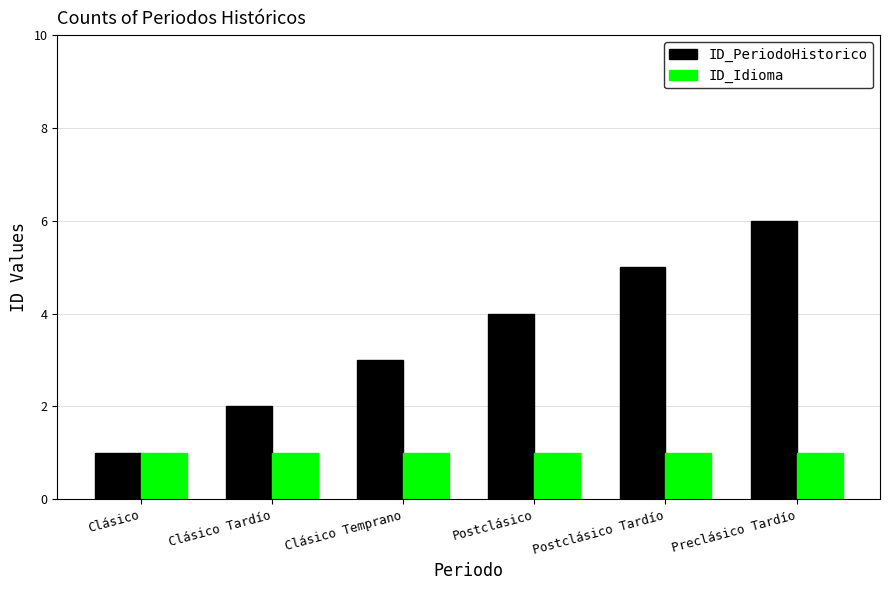

Which series changed the most between Clásico Tardío and Postclásico?

ID_PeriodoHistorico